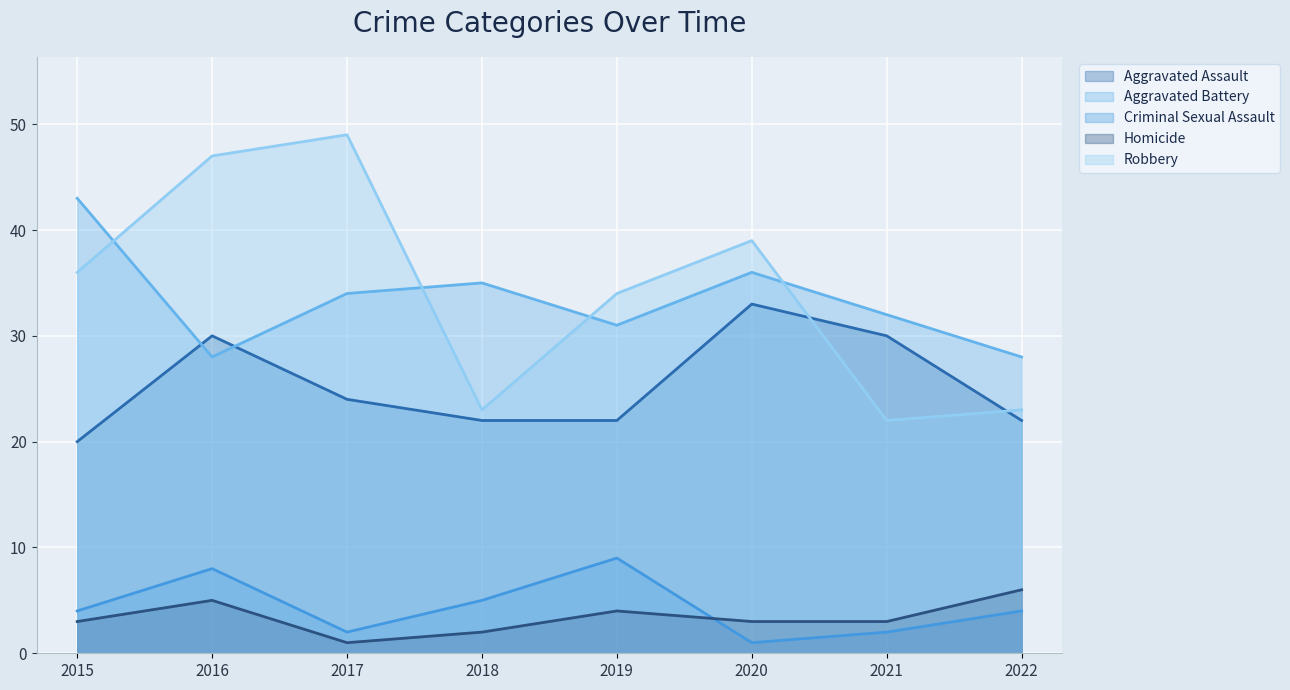

Reading right to left, extract all data points from this chart.

Aggravated Assault: 22	30	33	22	22	24	30	20
Aggravated Battery: 28	32	36	31	35	34	28	43
Criminal Sexual Assault: 4	2	1	9	5	2	8	4
Homicide: 6	3	3	4	2	1	5	3
Robbery: 23	22	39	34	23	49	47	36